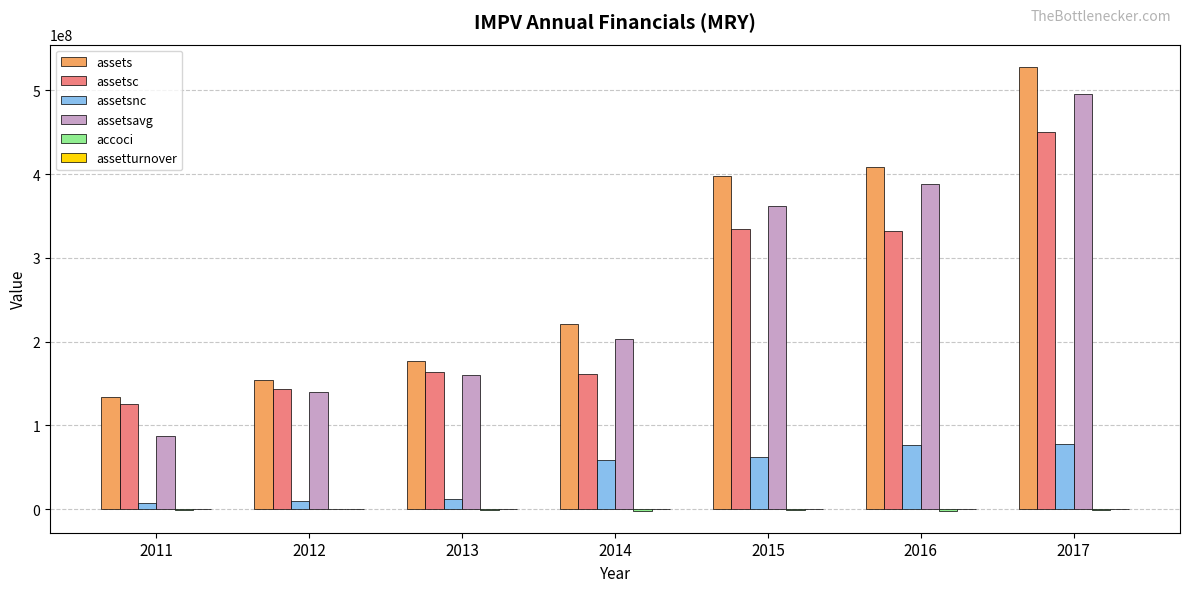

What is the highest value of the assetsc series?

450629000.0